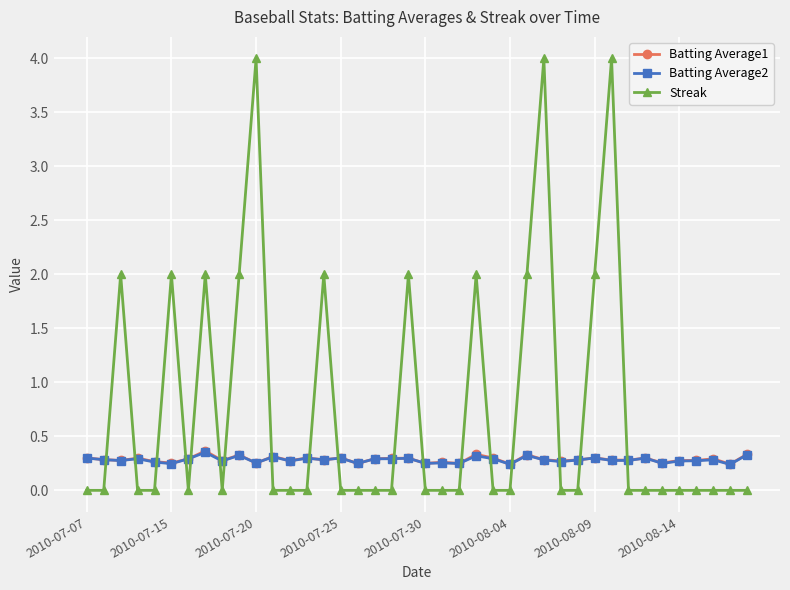

What is the maximum value shown in the chart?

4.0